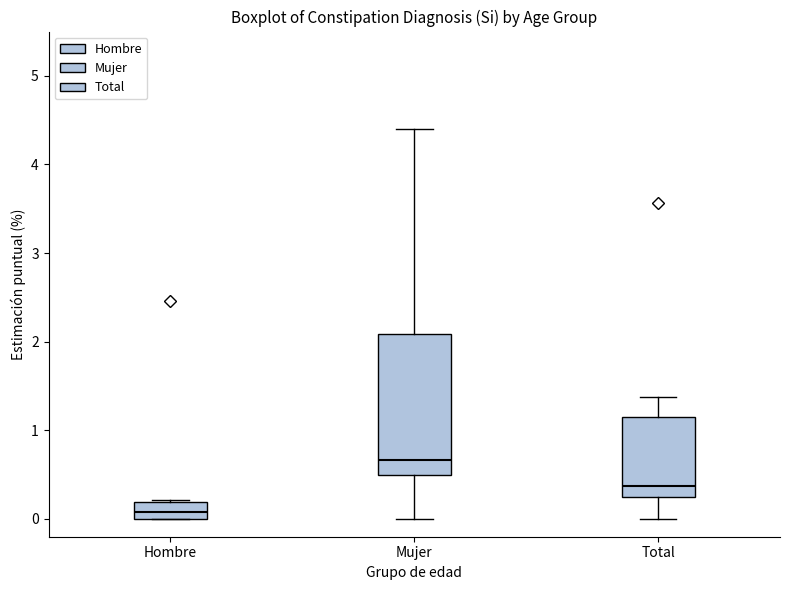

Reading left to right, read every box against the y-axis: the position of its median line, the range the box covers, and the ends of its whiskers. The values are not printed on the chart, so give them approximately, as read against the axis.

Hombre: median 0.1, box 0.0 to 0.2, whiskers 0.0 to 0.2
Mujer: median 0.7, box 0.5 to 2.1, whiskers 0.0 to 4.4
Total: median 0.4, box 0.2 to 1.2, whiskers 0.0 to 1.4